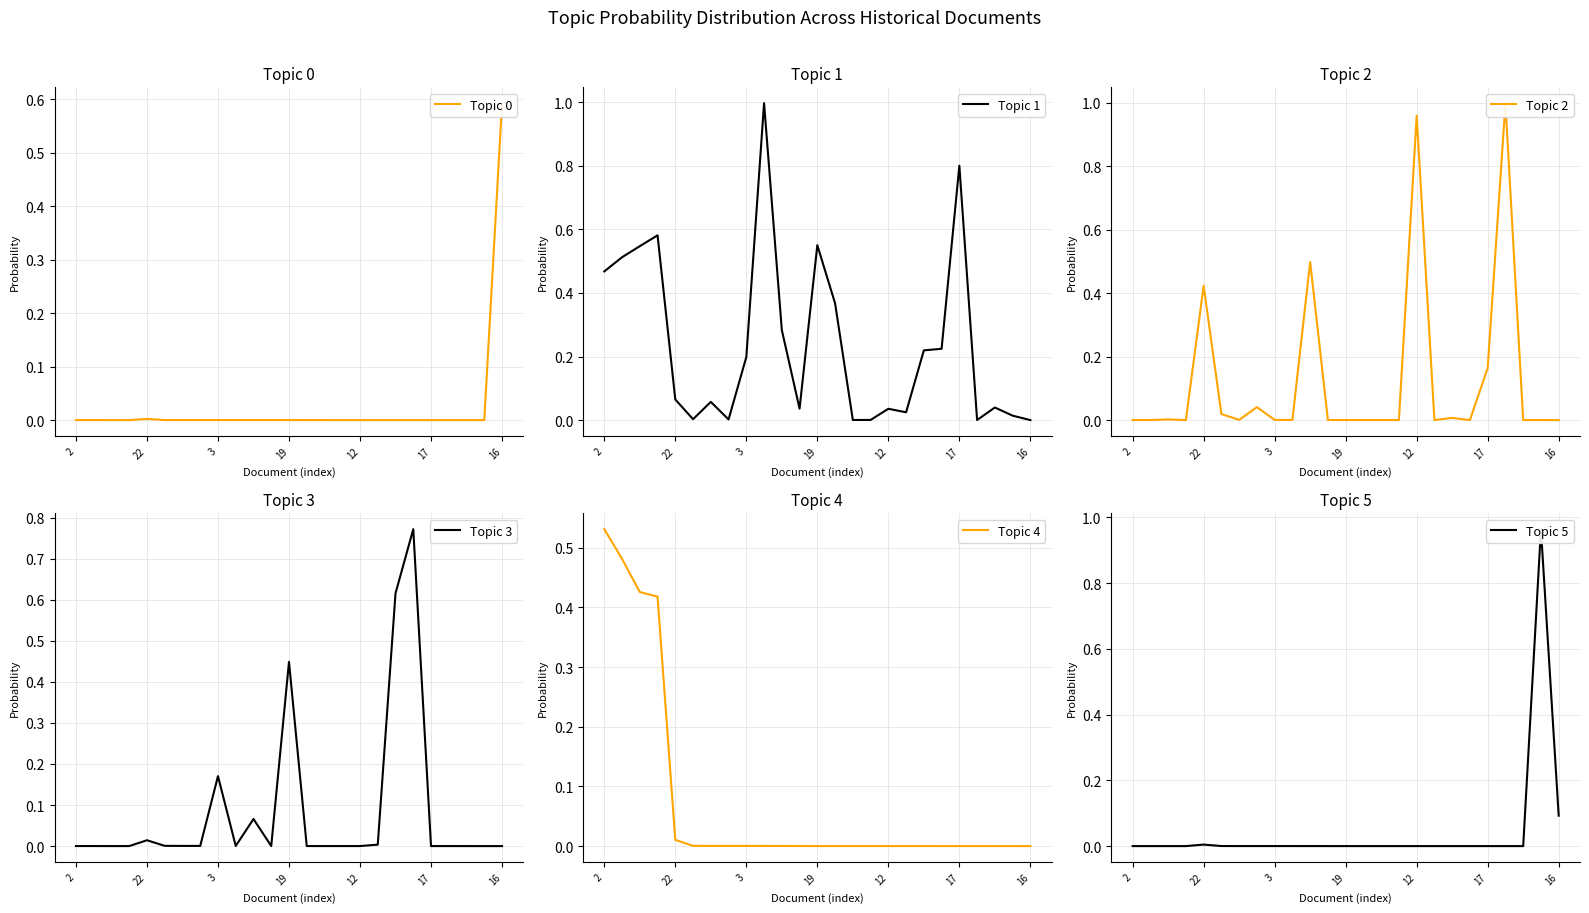

Reading left to right, extract all data points from this chart.

Topic 0: 0.0	0.0	0.0	0.0	0.0	0.0	0.0	0.0	0.0	0.0	0.0	0.0	0.0	0.0	0.0	0.0	0.0	0.0	0.0	0.0	0.0	0.0	0.0	0.0	0.6
Topic 1: 0.5	0.5	0.5	0.6	0.1	0.0	0.1	0.0	0.2	1.0	0.3	0.0	0.5	0.4	0.0	0.0	0.0	0.0	0.2	0.2	0.8	0.0	0.0	0.0	0.0
Topic 2: 0.0	0.0	0.0	0.0	0.4	0.0	0.0	0.0	0.0	0.0	0.5	0.0	0.0	0.0	0.0	0.0	1.0	0.0	0.0	0.0	0.2	1.0	0.0	0.0	0.0
Topic 3: 0.0	0.0	0.0	0.0	0.0	0.0	0.0	0.0	0.2	0.0	0.1	0.0	0.4	0.0	0.0	0.0	0.0	0.0	0.6	0.8	0.0	0.0	0.0	0.0	0.0
Topic 4: 0.5	0.5	0.4	0.4	0.0	0.0	0.0	0.0	0.0	0.0	0.0	0.0	0.0	0.0	0.0	0.0	0.0	0.0	0.0	0.0	0.0	0.0	0.0	0.0	0.0
Topic 5: 0.0	0.0	0.0	0.0	0.0	0.0	0.0	0.0	0.0	0.0	0.0	0.0	0.0	0.0	0.0	0.0	0.0	0.0	0.0	0.0	0.0	0.0	0.0	1.0	0.1